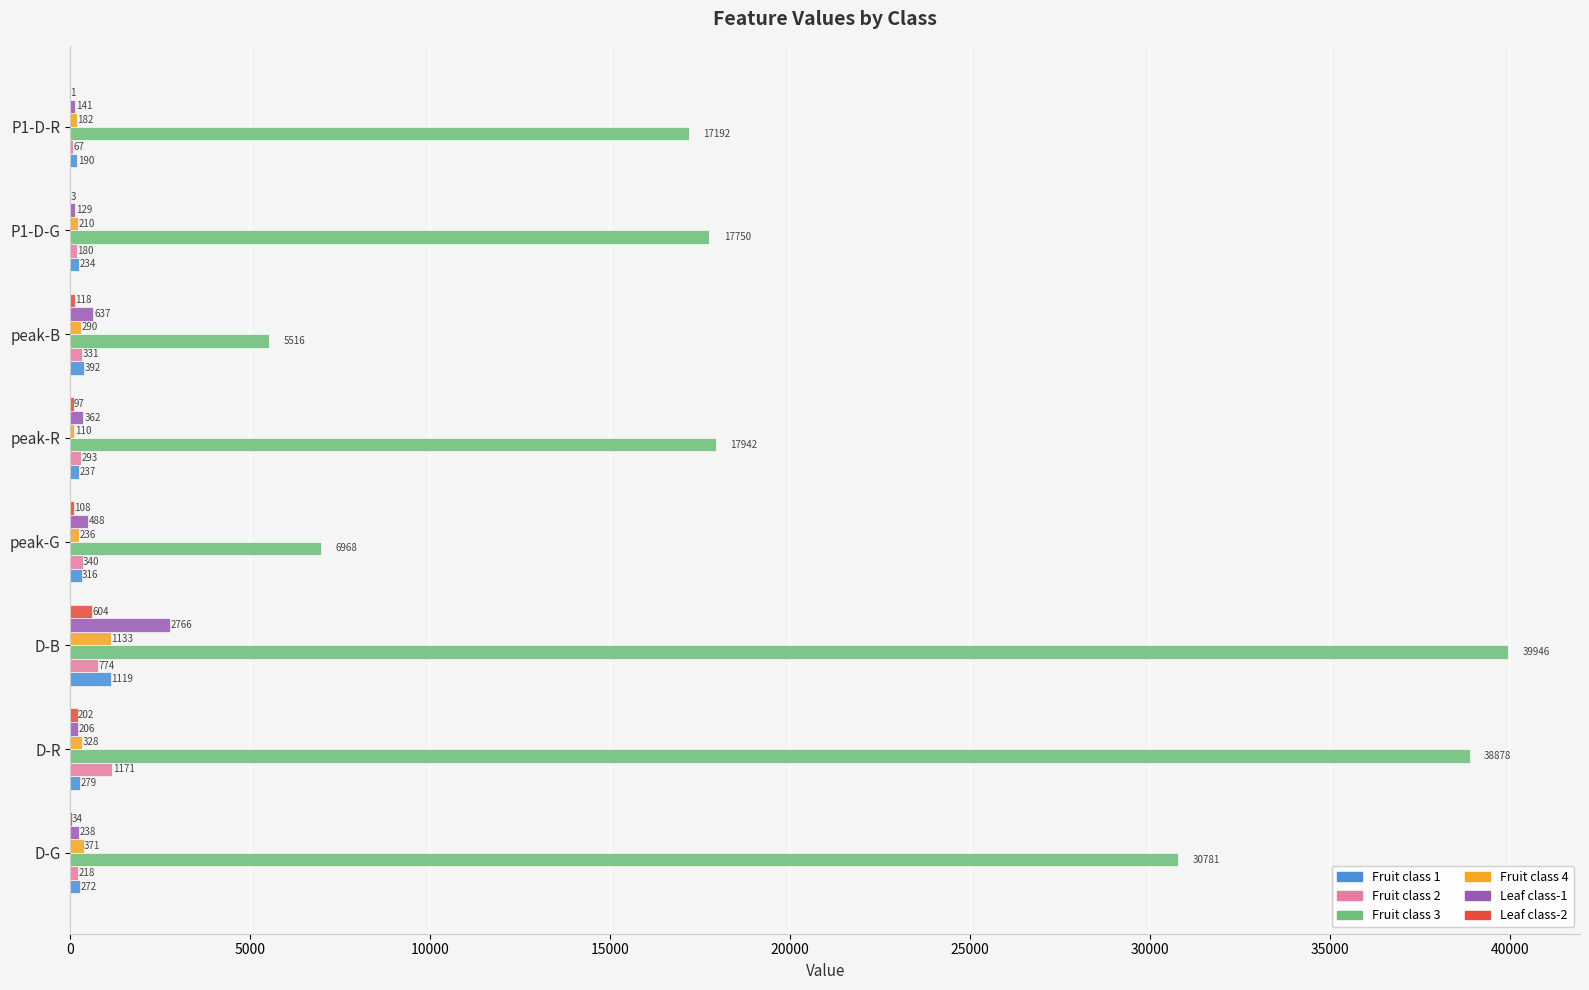

Where is Leaf class-1 nearest to the value 1447?

peak-B